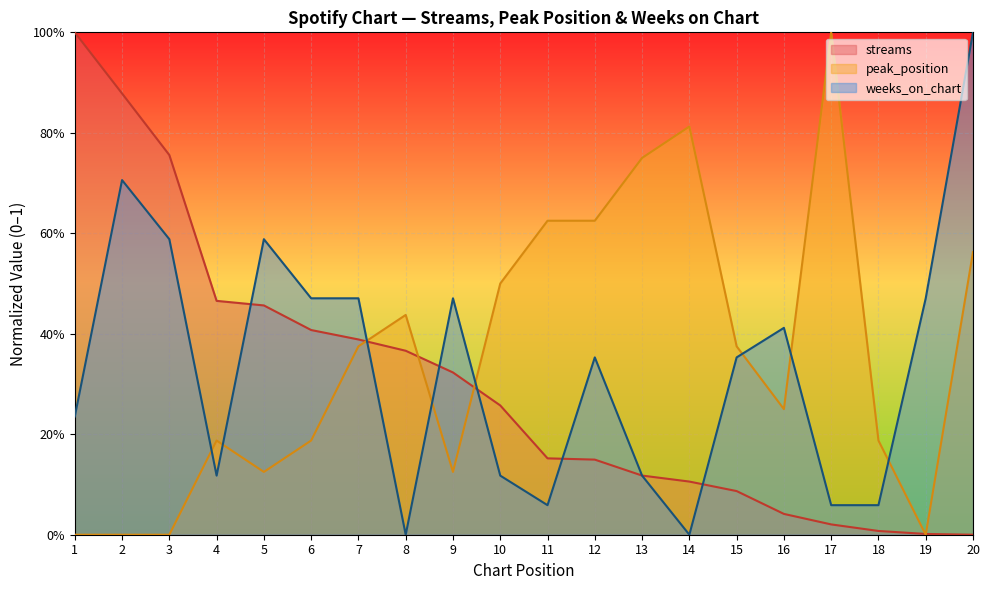

Rank the categories by streams value from lowest to highest.

20, 19, 18, 17, 16, 15, 14, 13, 12, 11, 10, 9, 8, 7, 6, 5, 4, 3, 2, 1